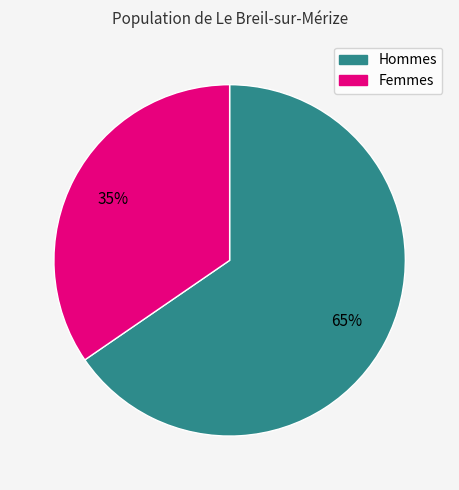

How many slices are in this pie chart?

2